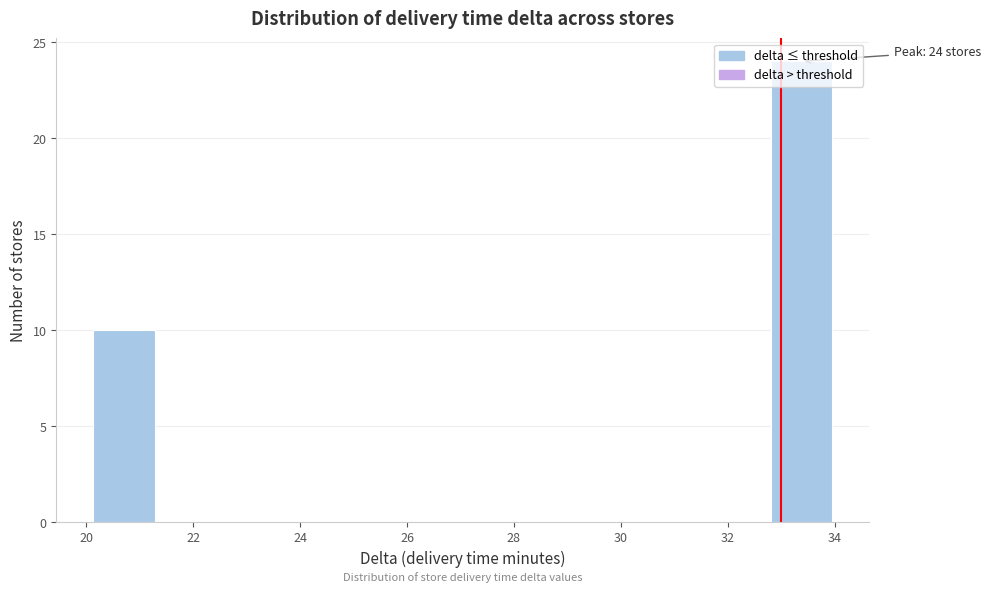

Over which range of the x-axis is the bar tallest?

32.8 to 34.0